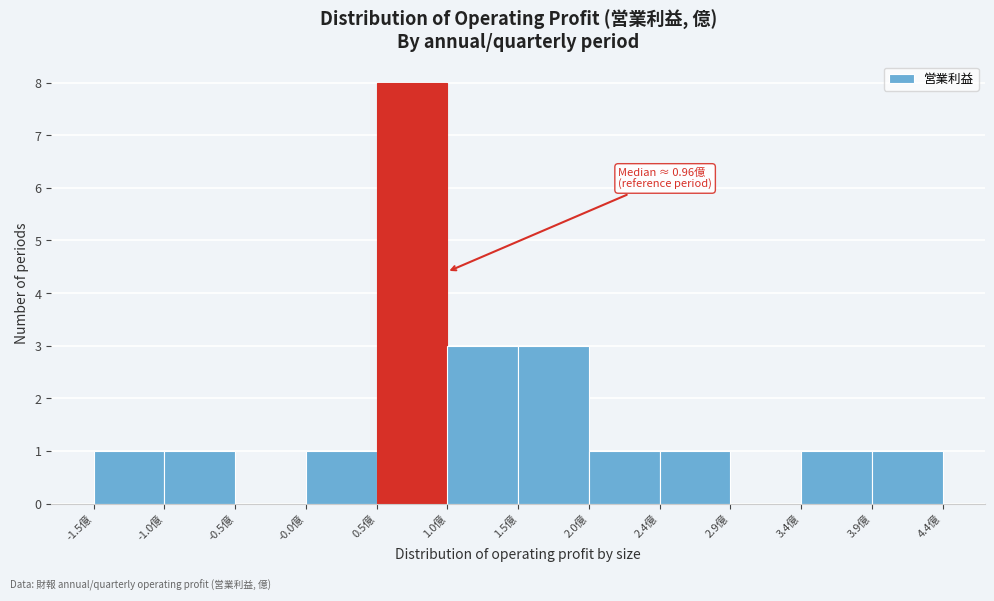

Over which range of the x-axis is the bar tallest?

0.470 to 0.965